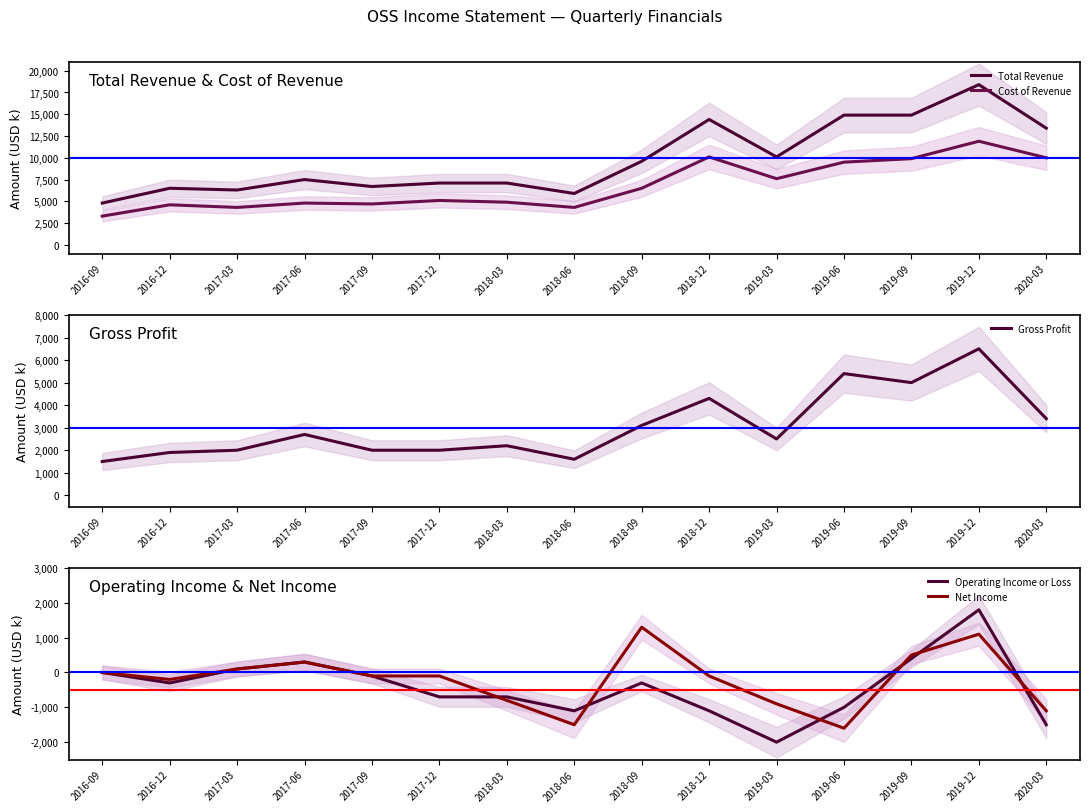

True or false: Operating Income or Loss has a value of -1500 at 2020-03.

True